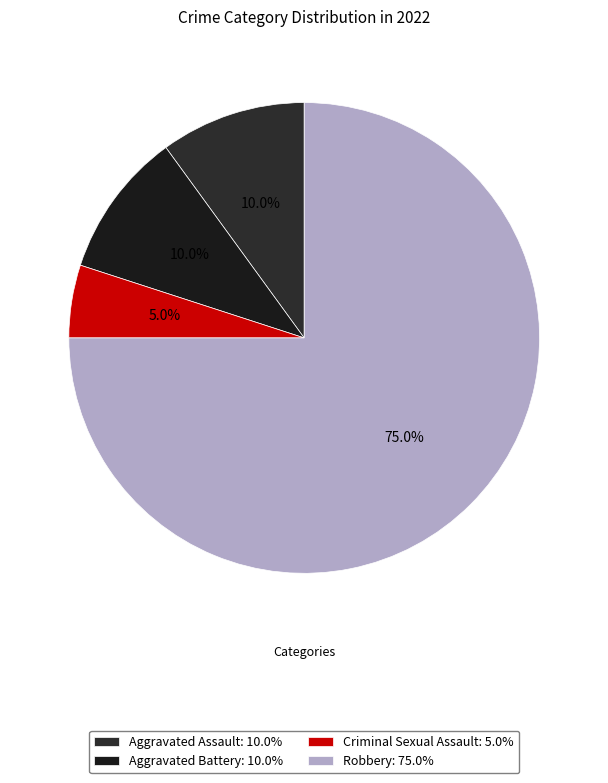

Is Robbery the majority of the pie?

Yes